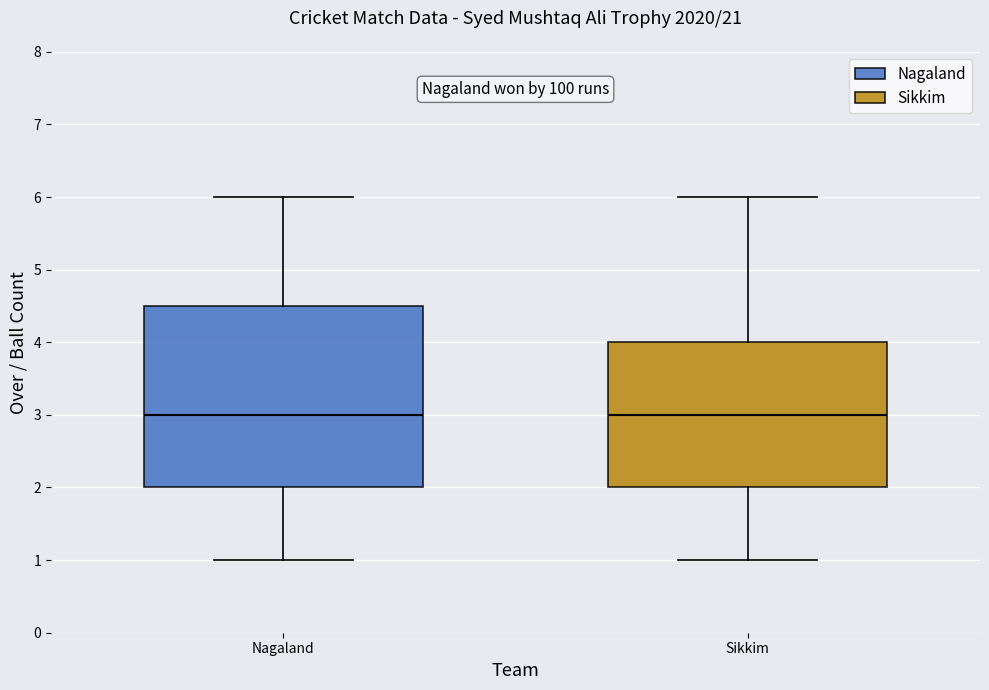

Reading left to right, transcribe this box plot: for each box, give where its median line is, the range the box spans, and where its two whiskers end, as read against the y-axis. The values are not printed on the chart, so give them approximately, as read against the axis.

Nagaland: median 3.0, box 2.0 to 4.5, whiskers 1.0 to 6.0
Sikkim: median 3.0, box 2.0 to 4.0, whiskers 1.0 to 6.0